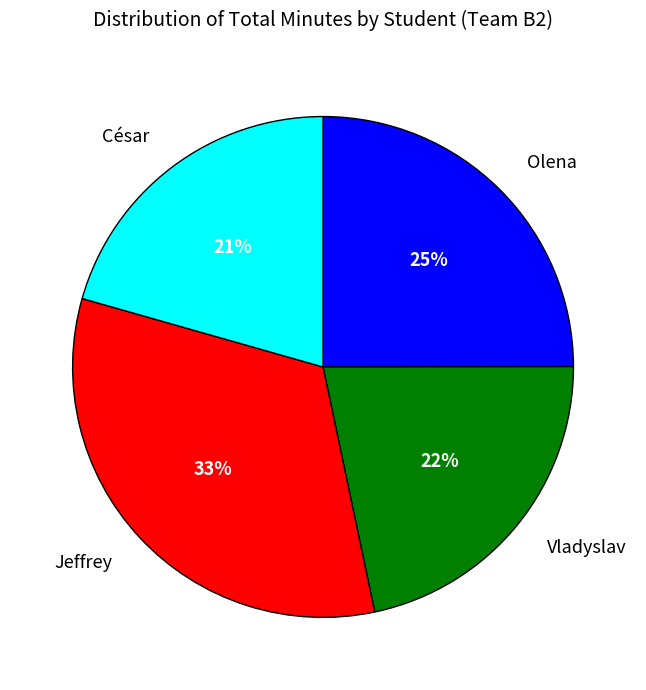

Combined, do César and Vladyslav account for over 50%?

No